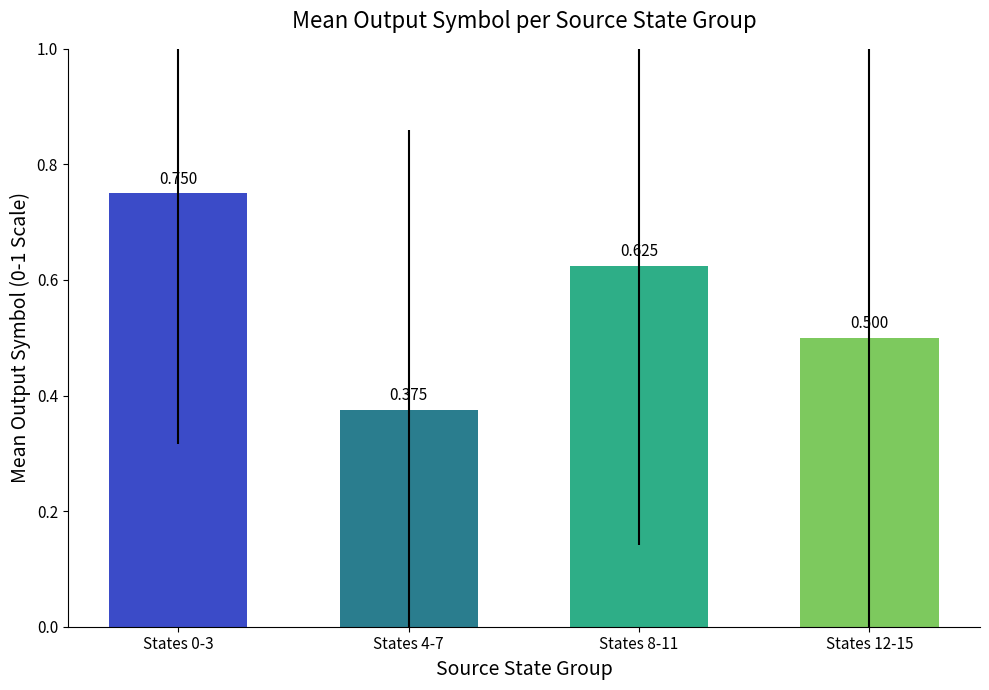

How many distinct data groups are displayed?

1